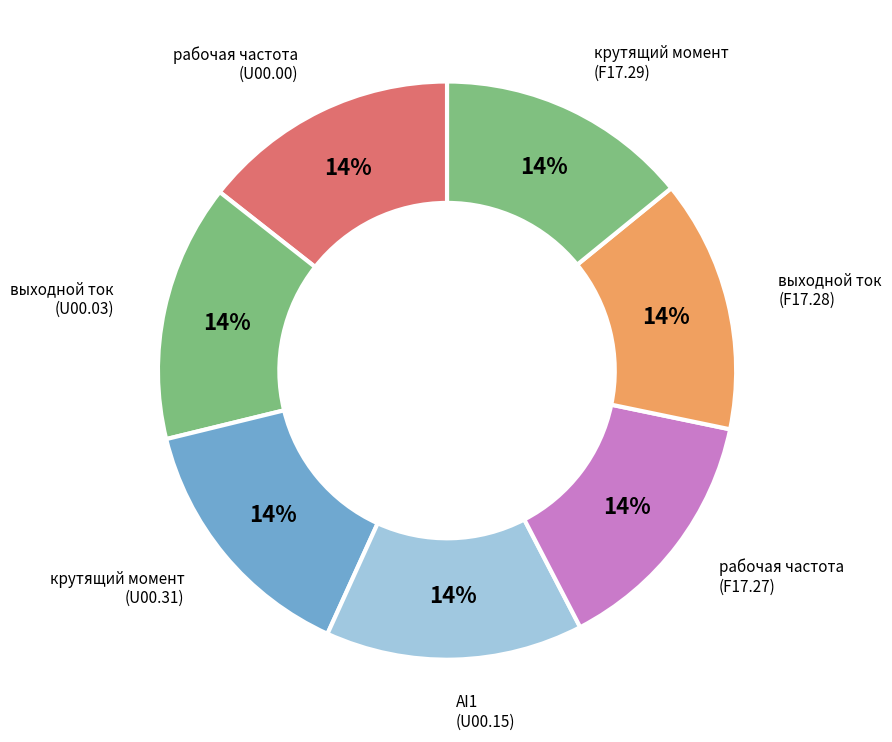

Count the number of slices in the pie.

7